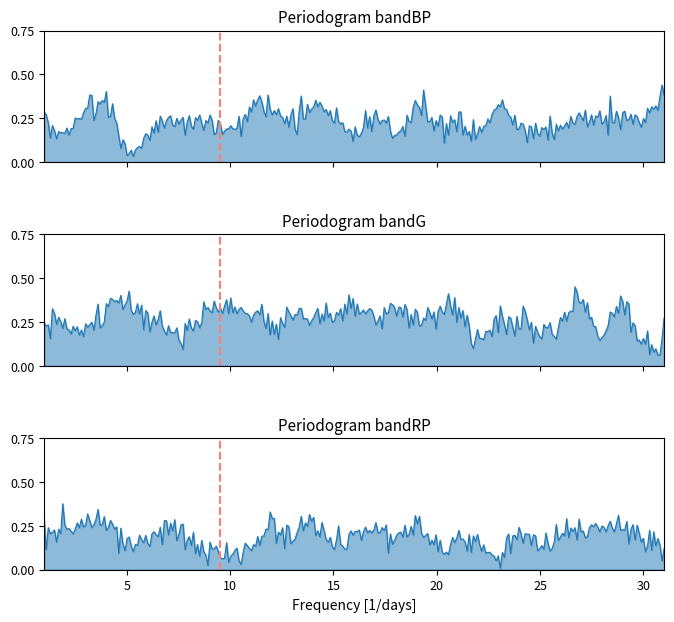

How many values are between 0 and 1?

30